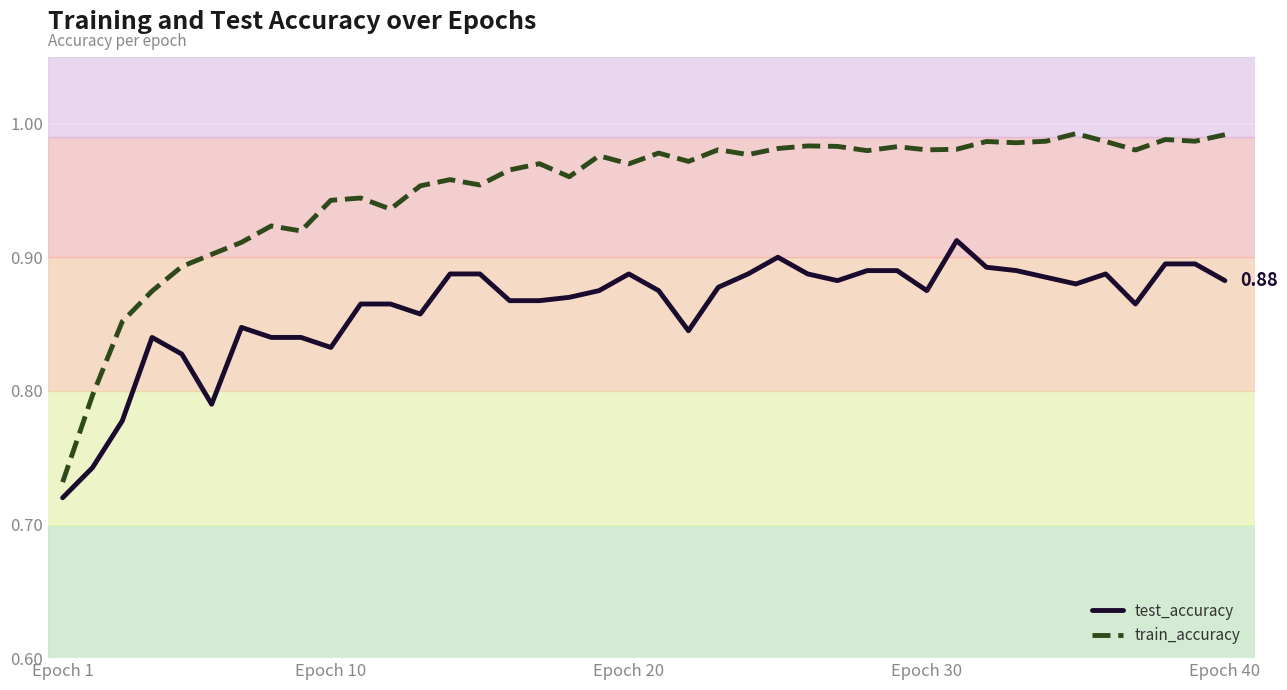

True or false: train_accuracy and test_accuracy intersect in this chart.

False